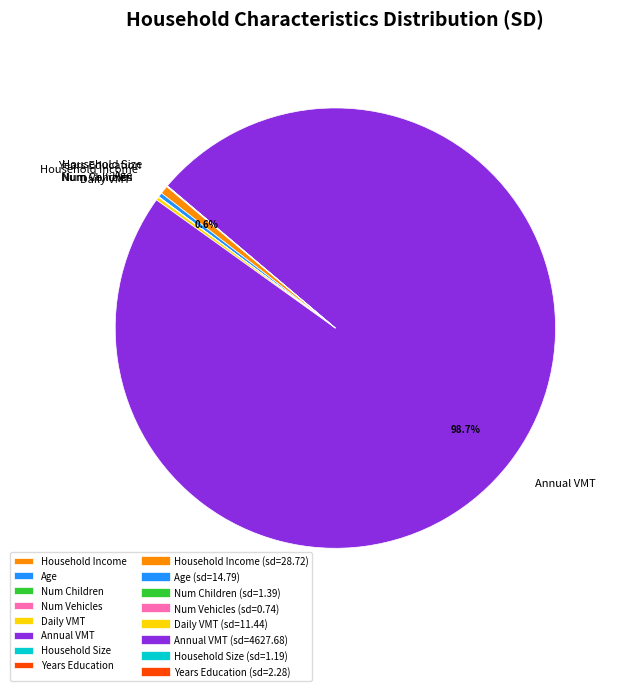

Which category accounts for the majority?

Annual VMT